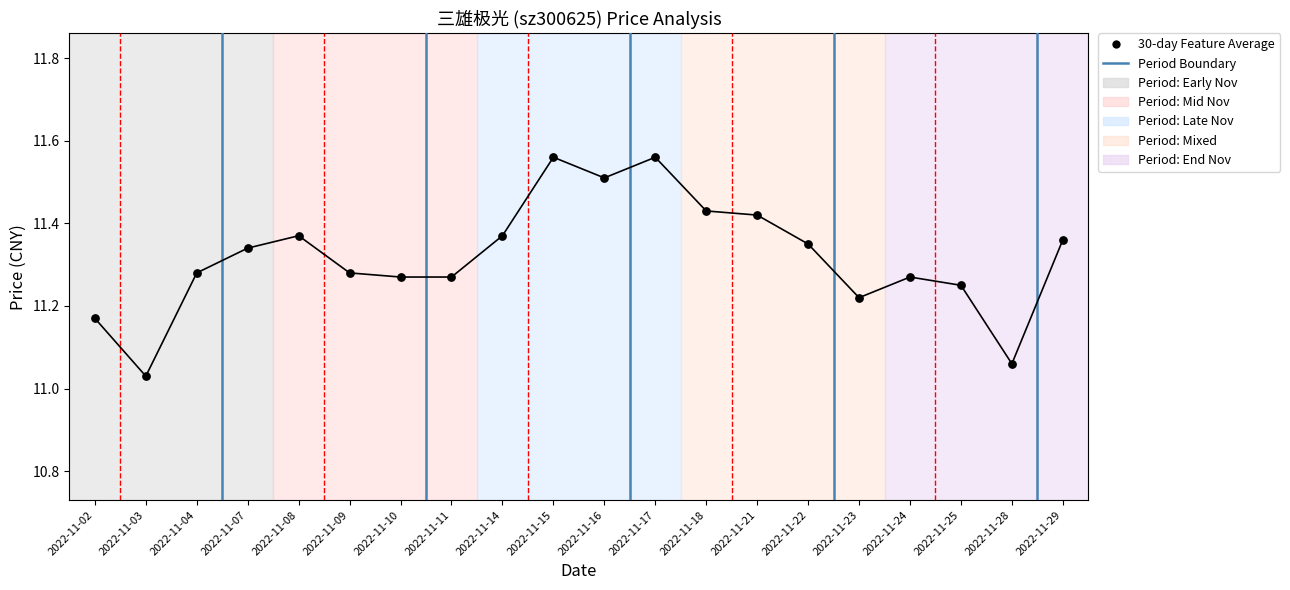

What is the range of Y values (max minus min)?

0.5